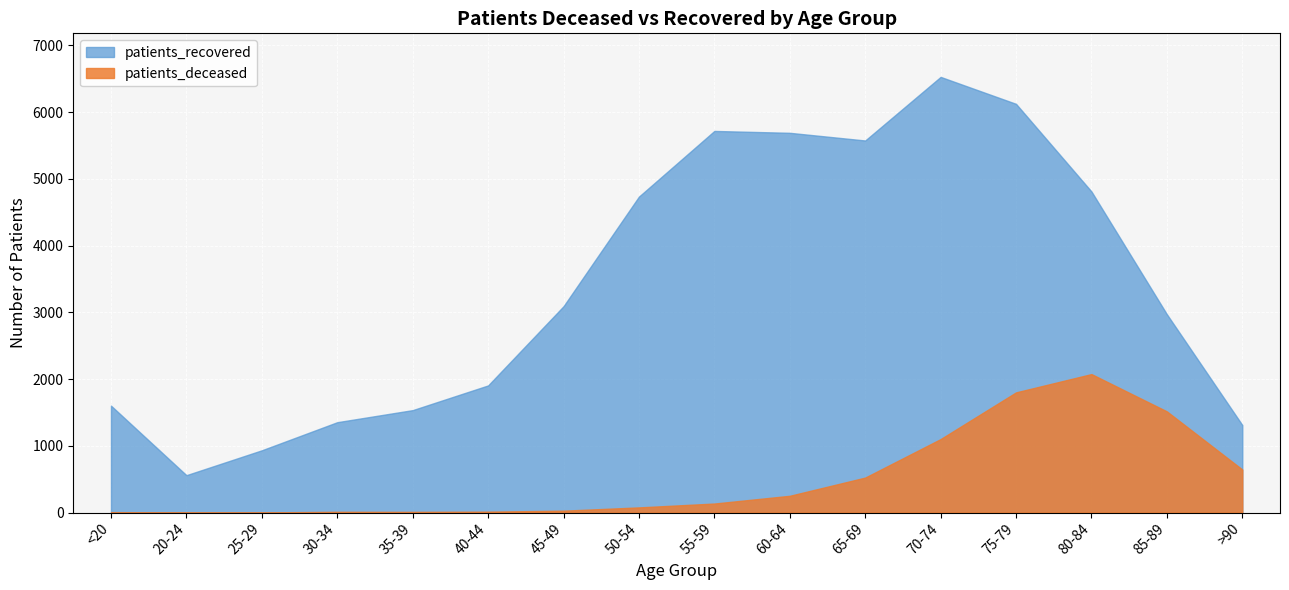

What is the sum of all patients_deceased values?

8198